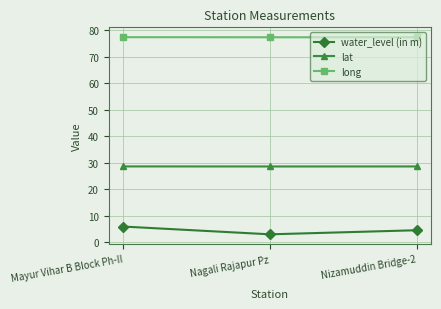

Is it true that lat equals 42.5 at Nizamuddin Bridge-2?

False